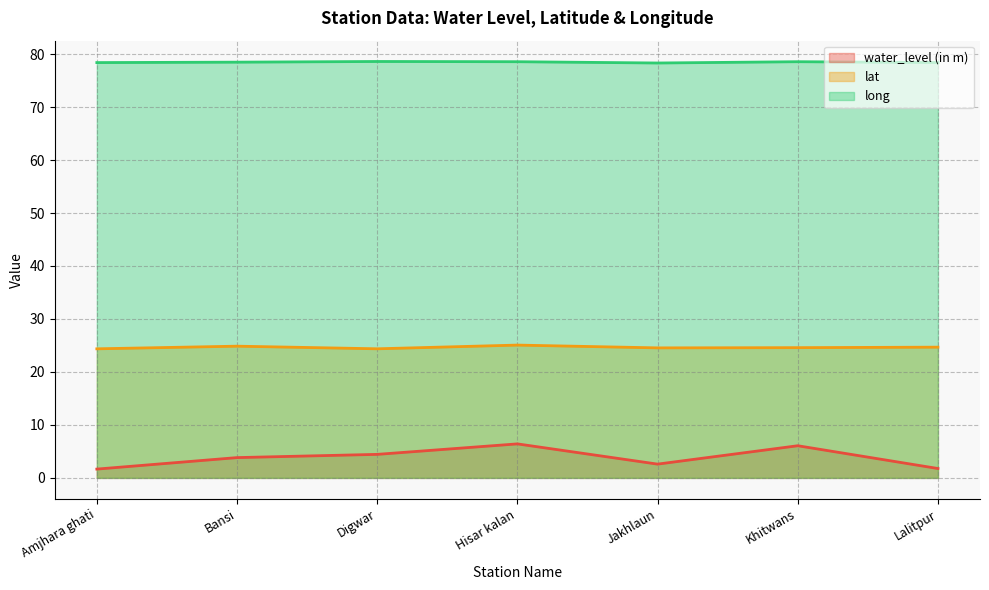

How many series are shown in this chart?

3